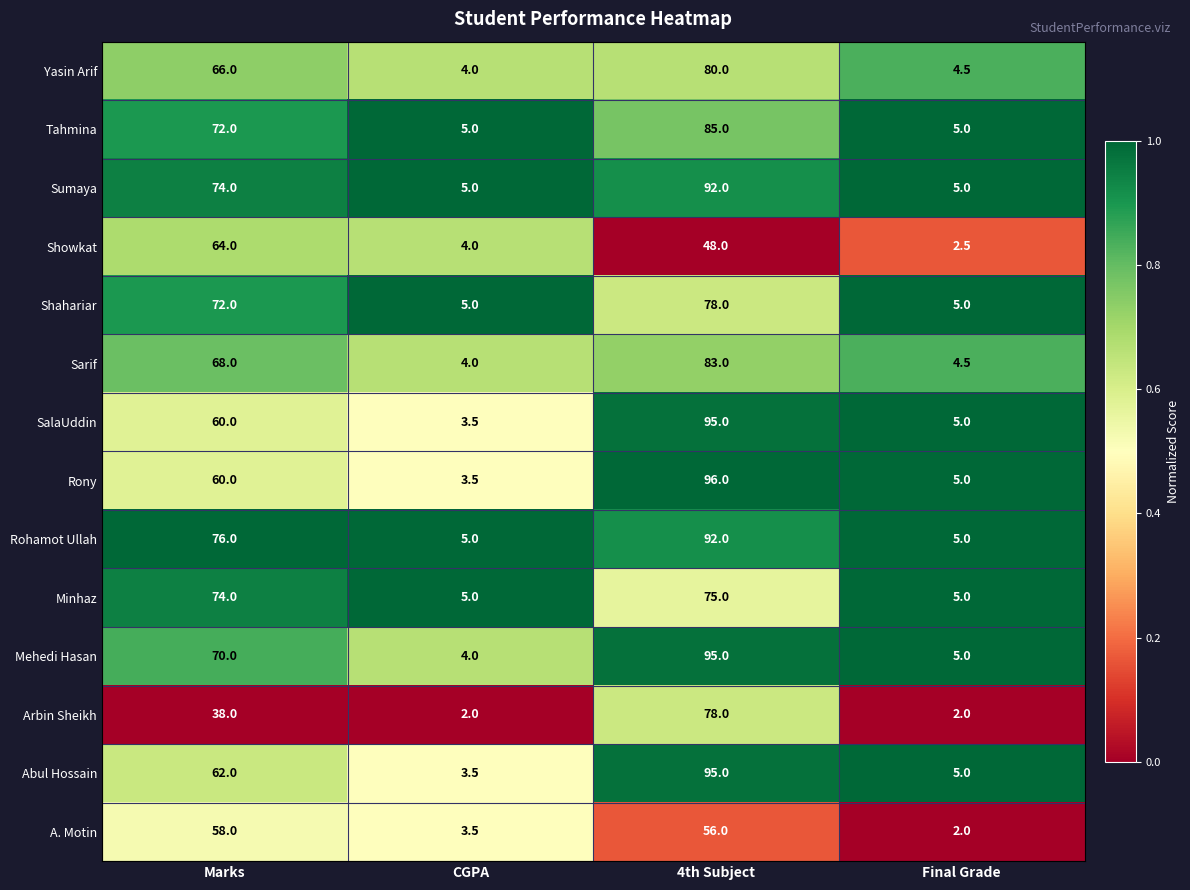

What is the total value across all series at 4th Subject?

1148.0